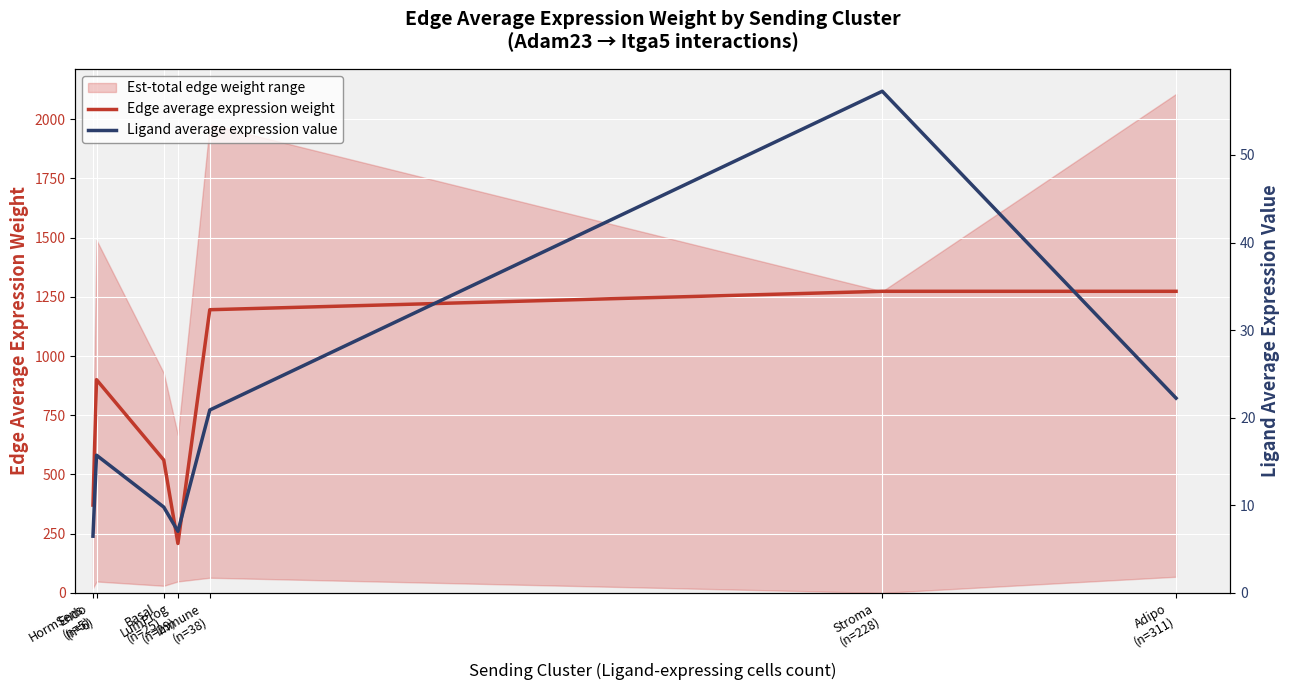

Between Stroma
(n=228) and Adipo
(n=311), which series saw the biggest shift?

Ligand average expression value